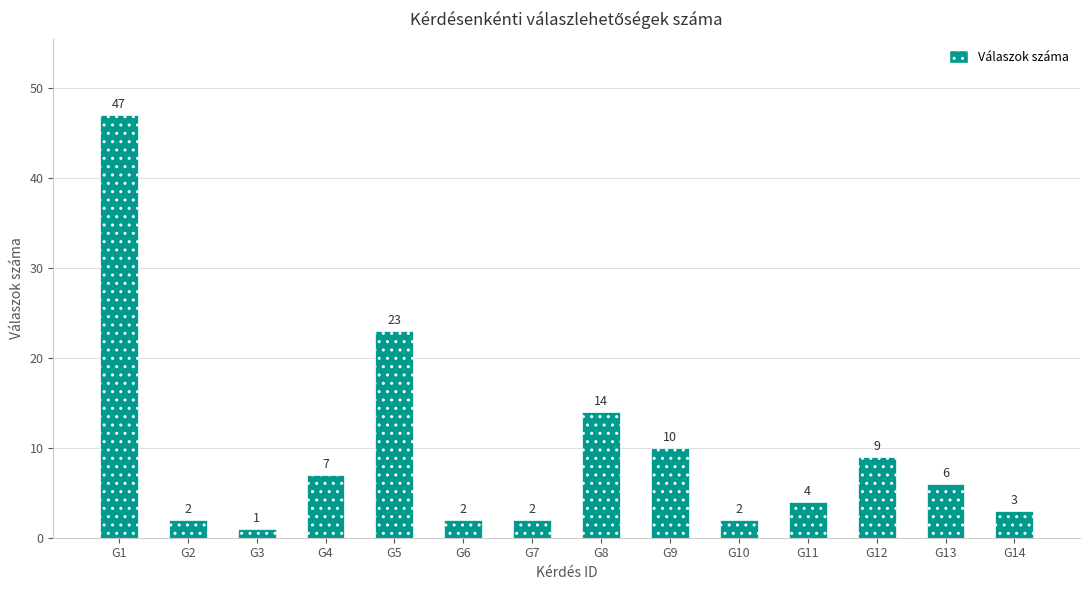

What is the greatest value displayed?

47